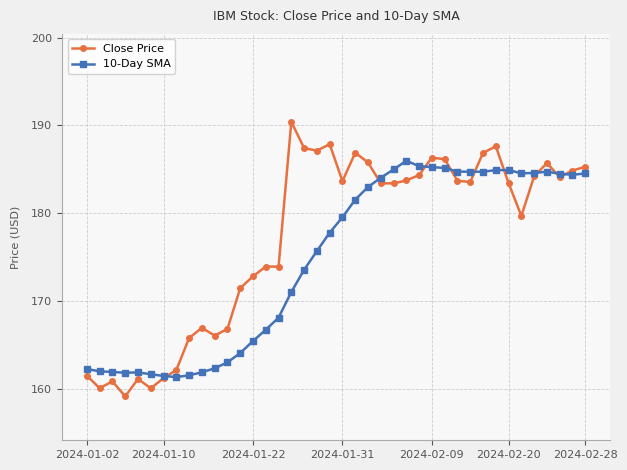

True or false: Close Price has more than 0 points higher than both neighbors.

True